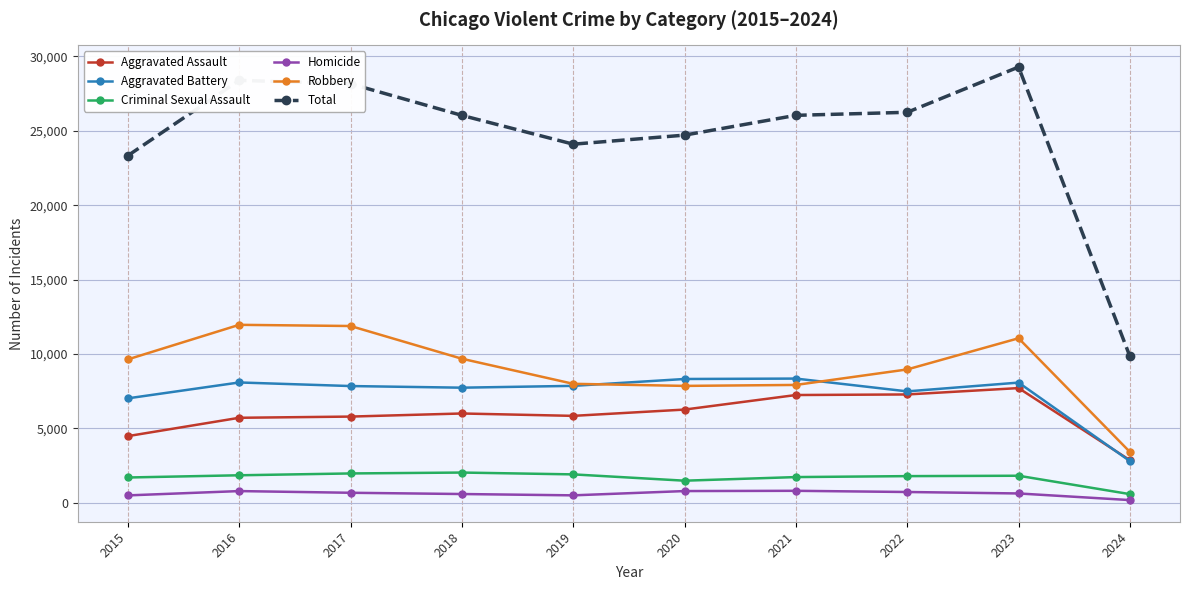

Does the chart display data point markers on the line(s)?

Yes